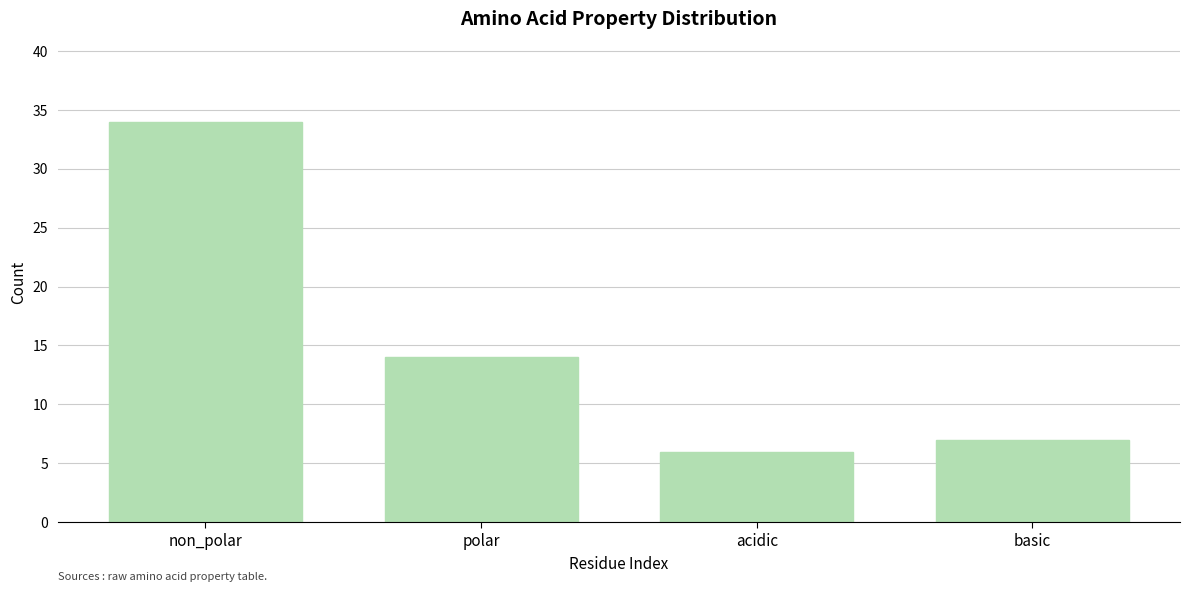

Reading left to right, extract all data points from this chart.

34	14	6	7